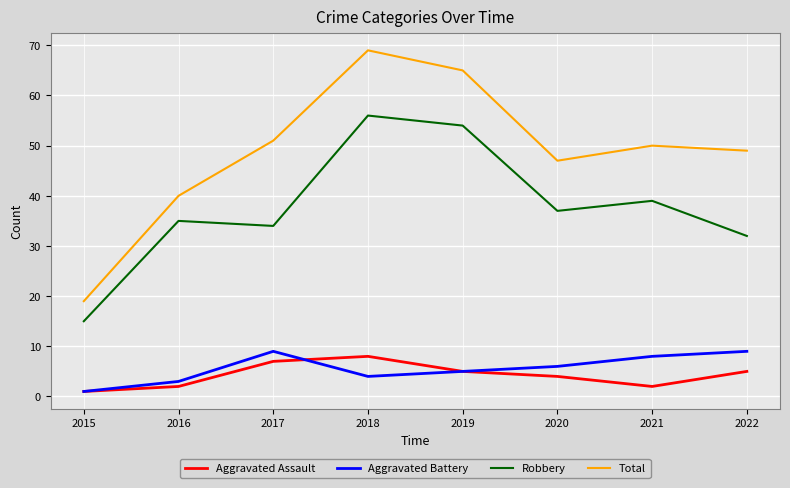

What are all the series names shown in the legend?

Aggravated Assault, Aggravated Battery, Robbery, Total